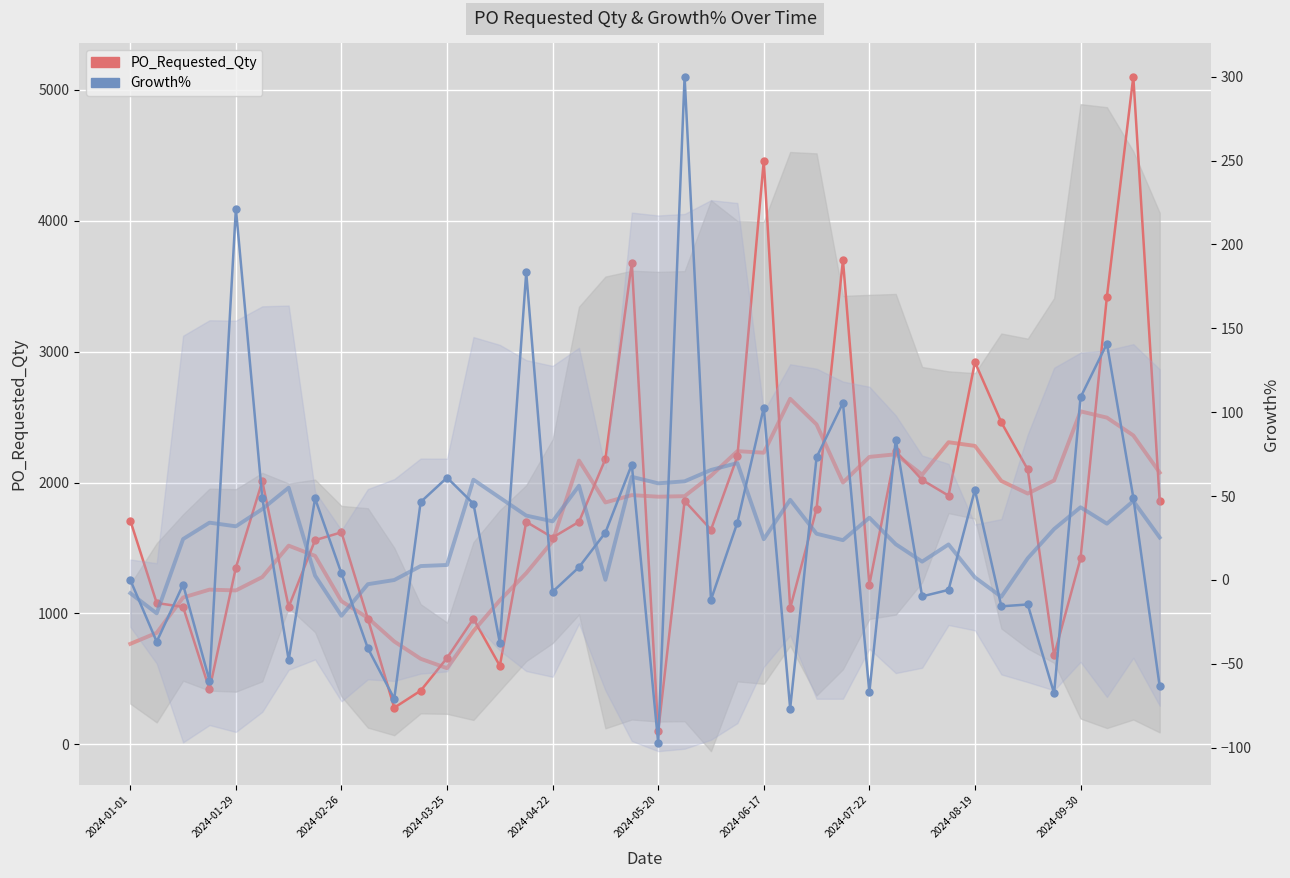

Between 15 and 23, which is larger?

23